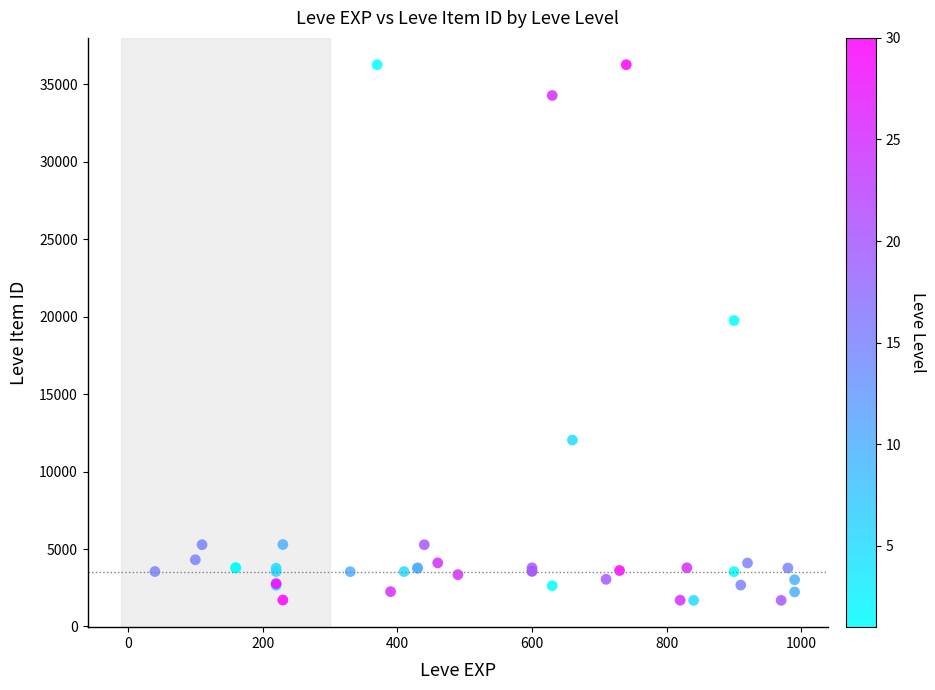

What Y value in the scatter plot is closest to 18967?

19744